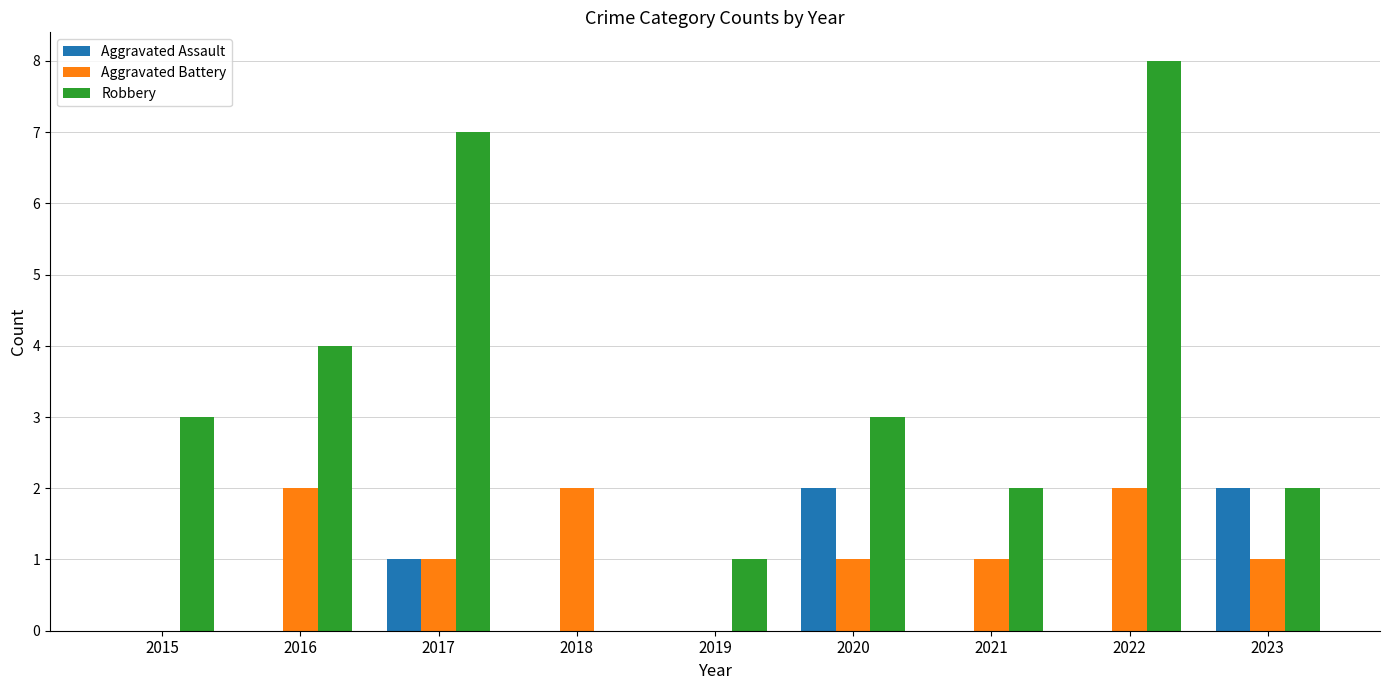

What is the maximum value for Robbery?

8